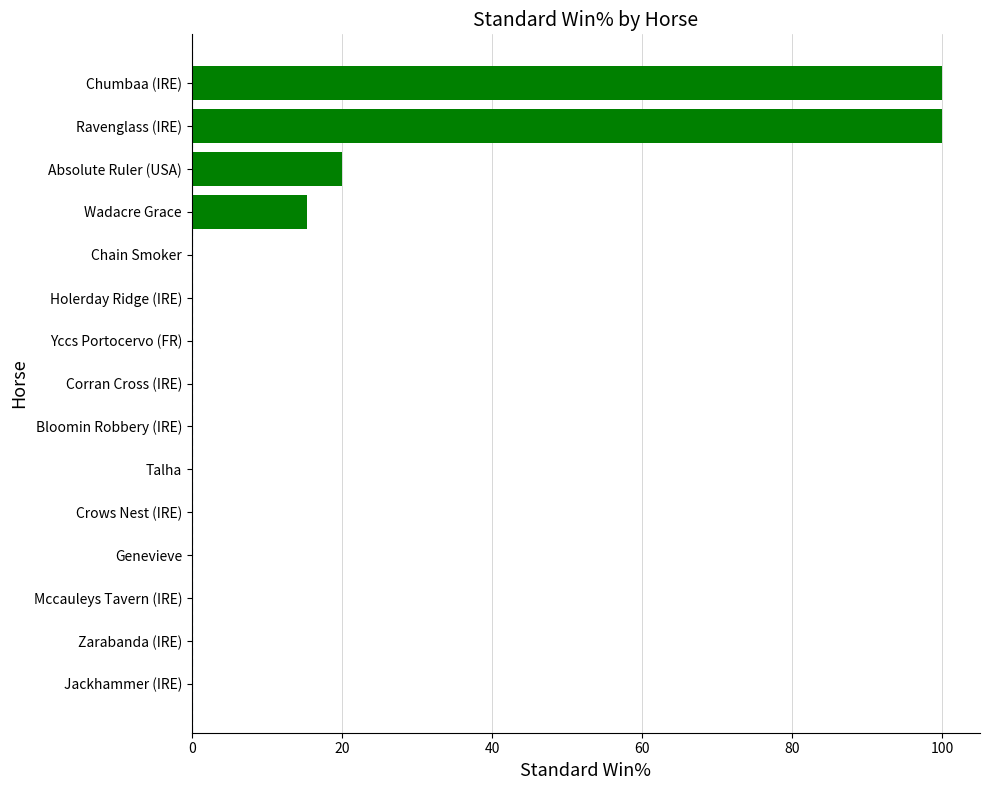

Reading top to bottom, what are all the values shown in this chart?

Chumbaa (IRE)=100.0	Ravenglass (IRE)=100.0	Absolute Ruler (USA)=20.0	Wadacre Grace=15.4	Chain Smoker=0.0	Holerday Ridge (IRE)=0.0	Yccs Portocervo (FR)=0.0	Corran Cross (IRE)=0.0	Bloomin Robbery (IRE)=0.0	Talha=0.0	Crows Nest (IRE)=0.0	Genevieve=0.0	Mccauleys Tavern (IRE)=0.0	Zarabanda (IRE)=0.0	Jackhammer (IRE)=0.0